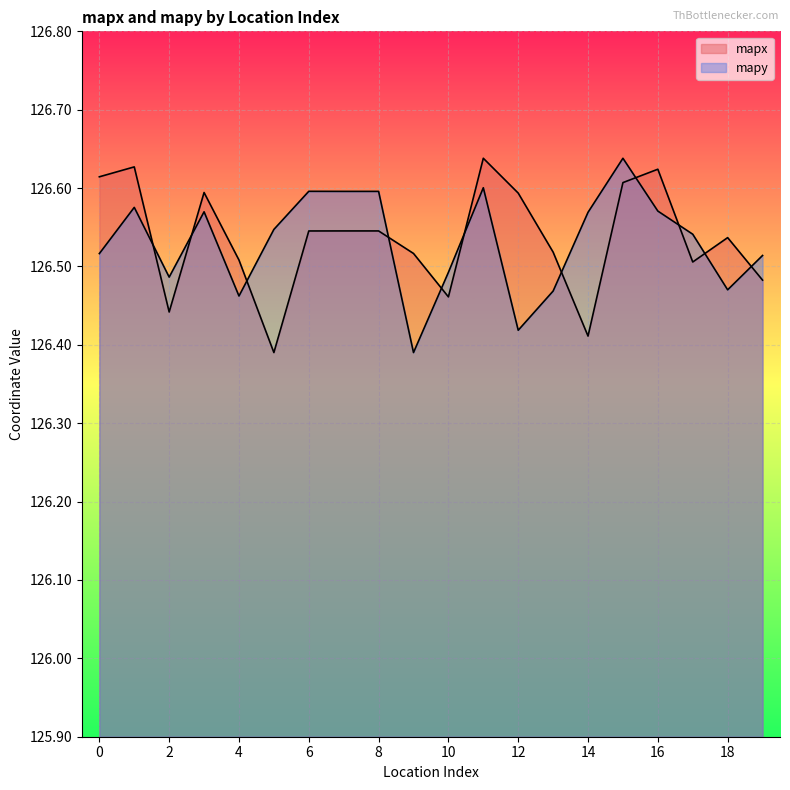

List the labels in order of mapx value, largest first.

11, 1, 16, 0, 15, 3, 12, 7, 8, 6, 18, 13, 9, 4, 17, 19, 10, 2, 14, 5